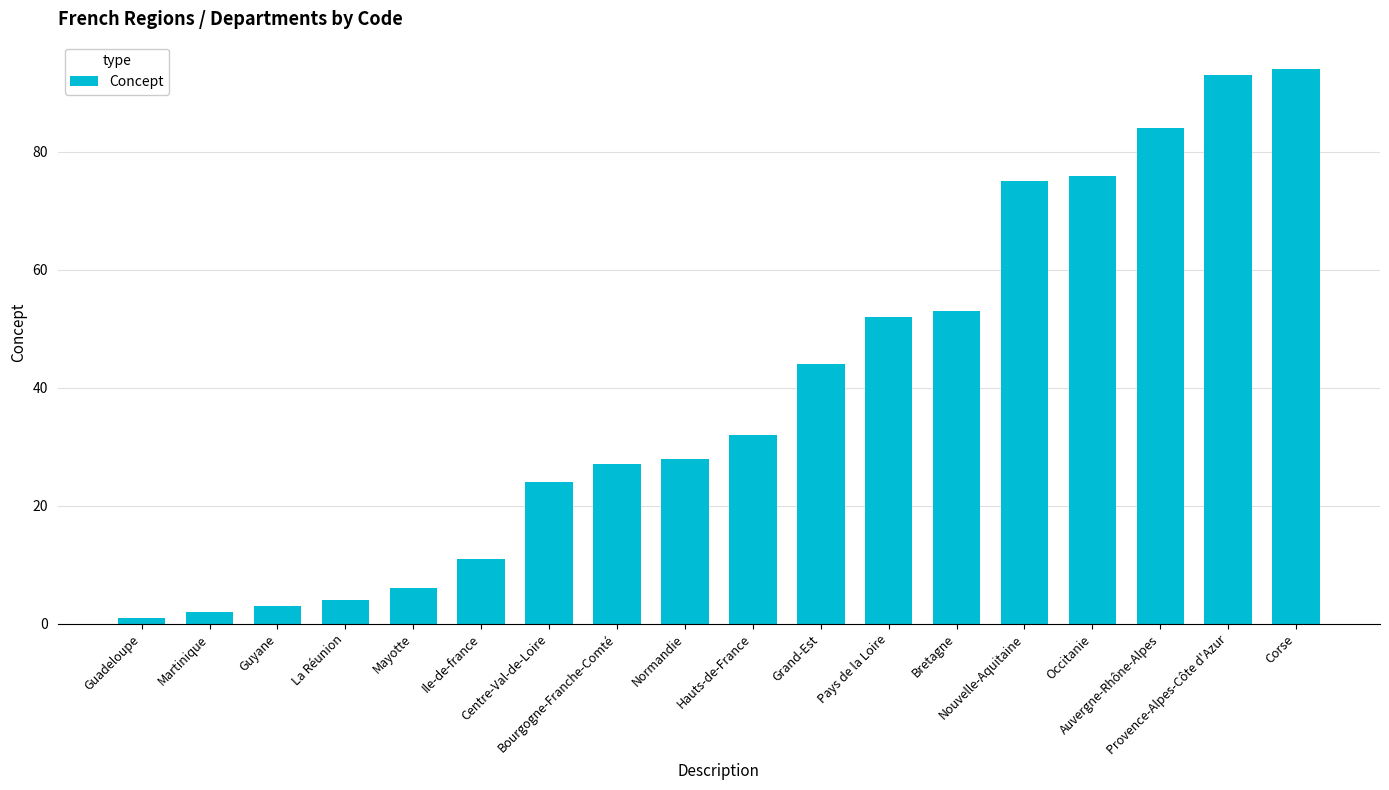

What is the change in value from Mayotte to Nouvelle-Aquitaine?

+69